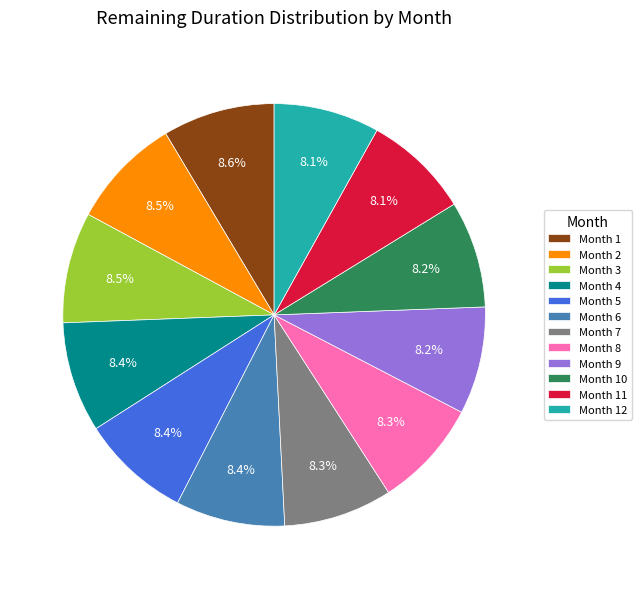

To the nearest percent, what is the average slice percentage?

8%